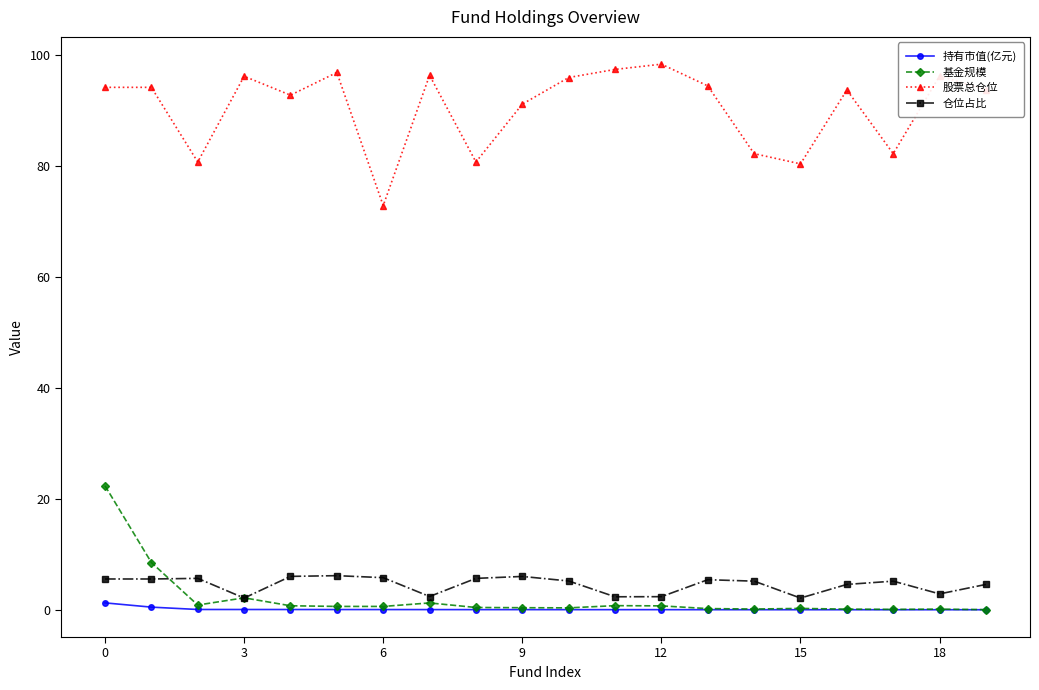

True or false: 基金规模 has more than 0 interior local peaks.

True